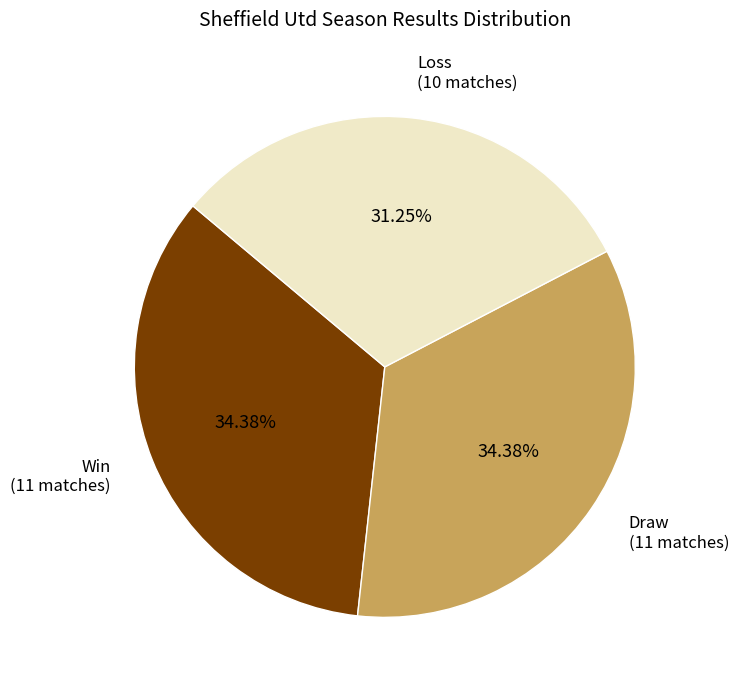

Does any single category account for the majority?

No